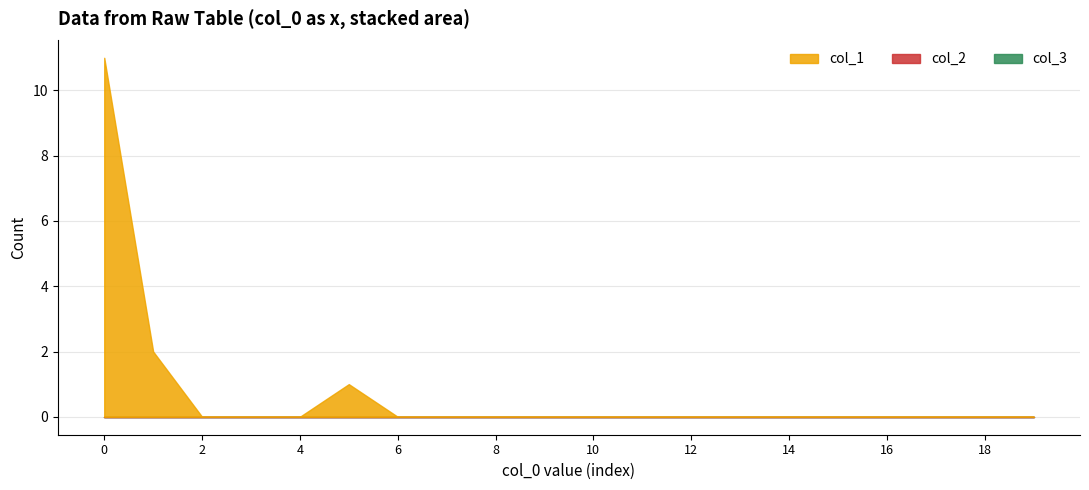

What is the maximum value shown in the chart?

11